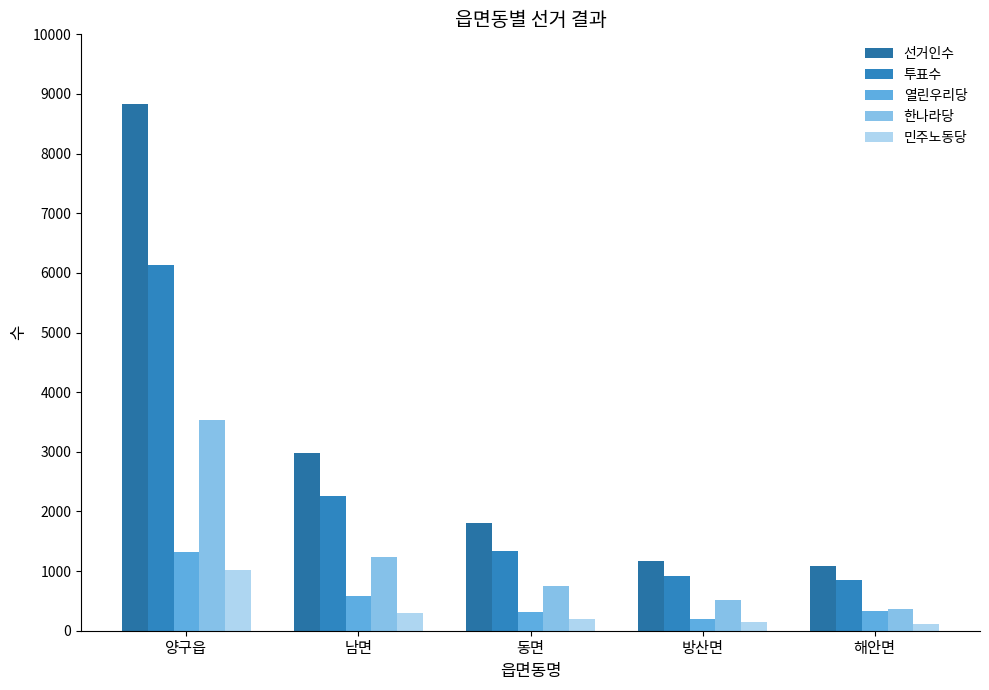

The value of 투표수 at 방산면 is 232. True or false?

False